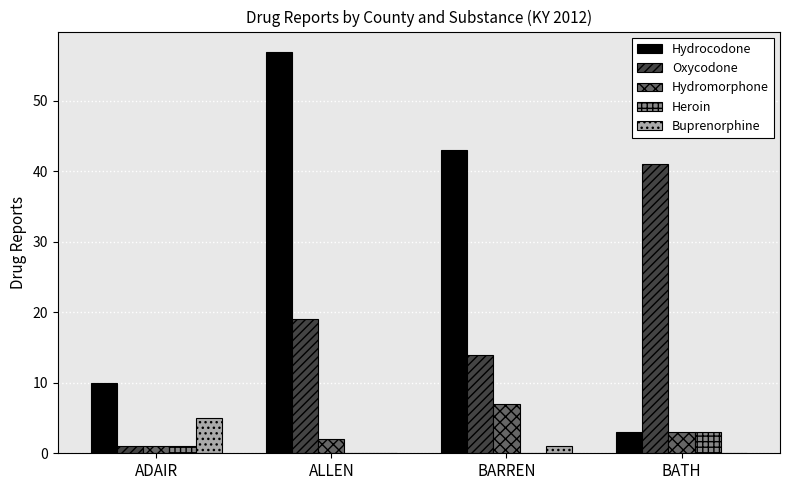

Where is Hydrocodone nearest to the value 30?

BARREN